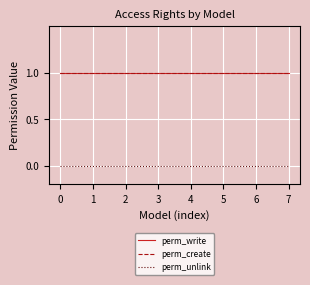

Does the chart have visible grid lines?

Yes